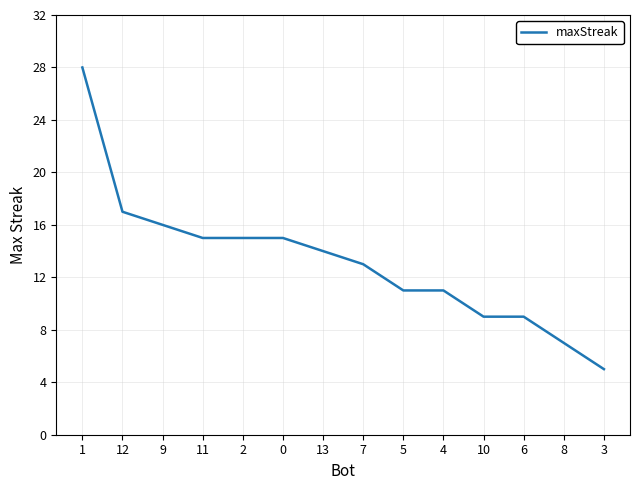

Where does the data first go above 14?

1